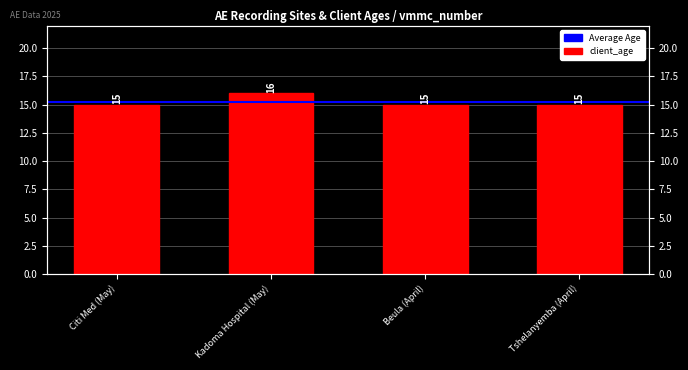

Reading right to left, extract all data points from this chart.

15	15	16	15